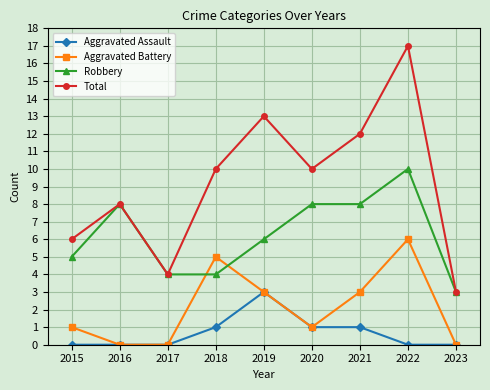

List the series in order of their overall mean, lowest first.

Aggravated Assault, Aggravated Battery, Robbery, Total